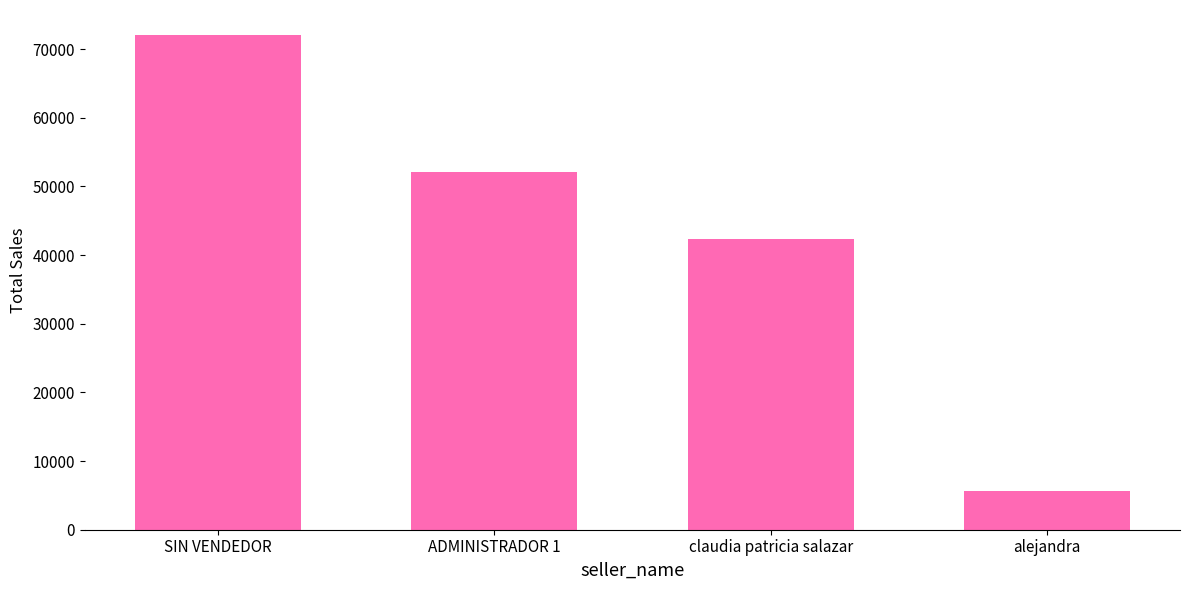

What is the sum of the values at ADMINISTRADOR 1 and alejandra?

57800.0